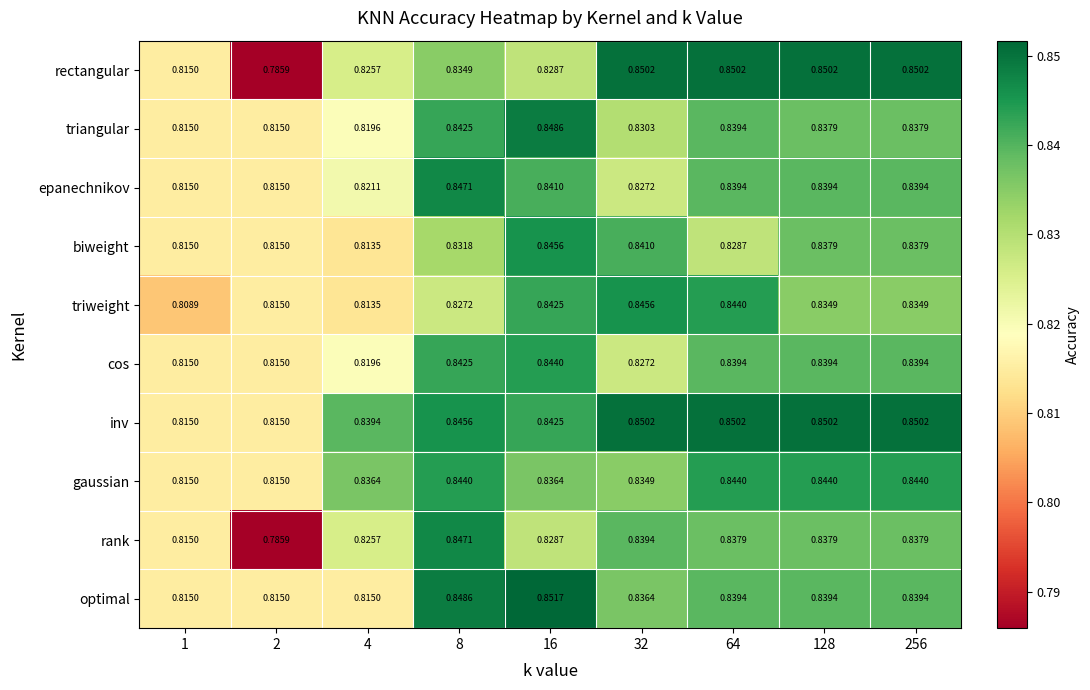

Which series has the largest range (max minus min)?

rectangular